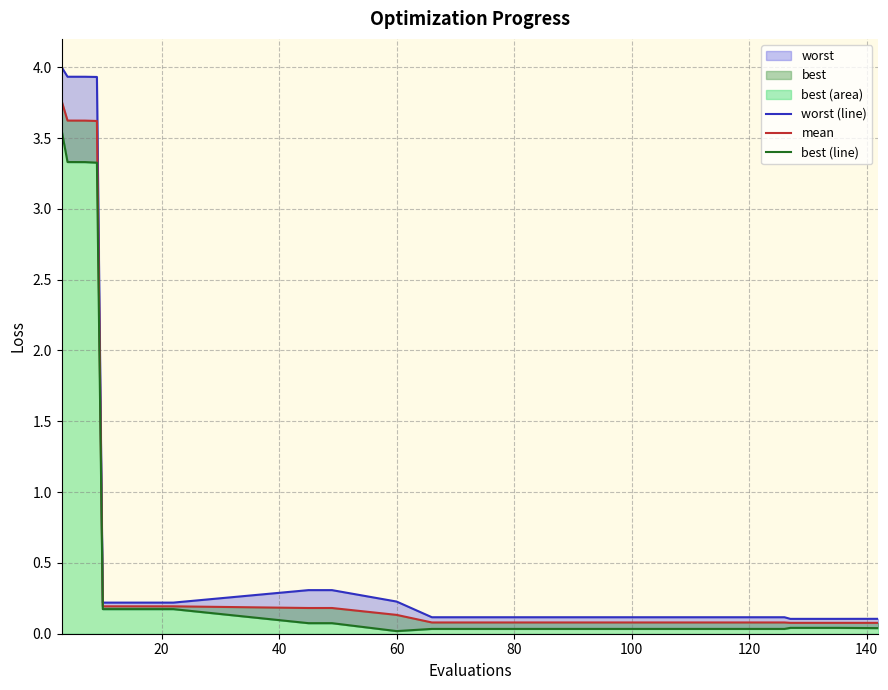

Which series has the largest total across all categories?

worst (line)